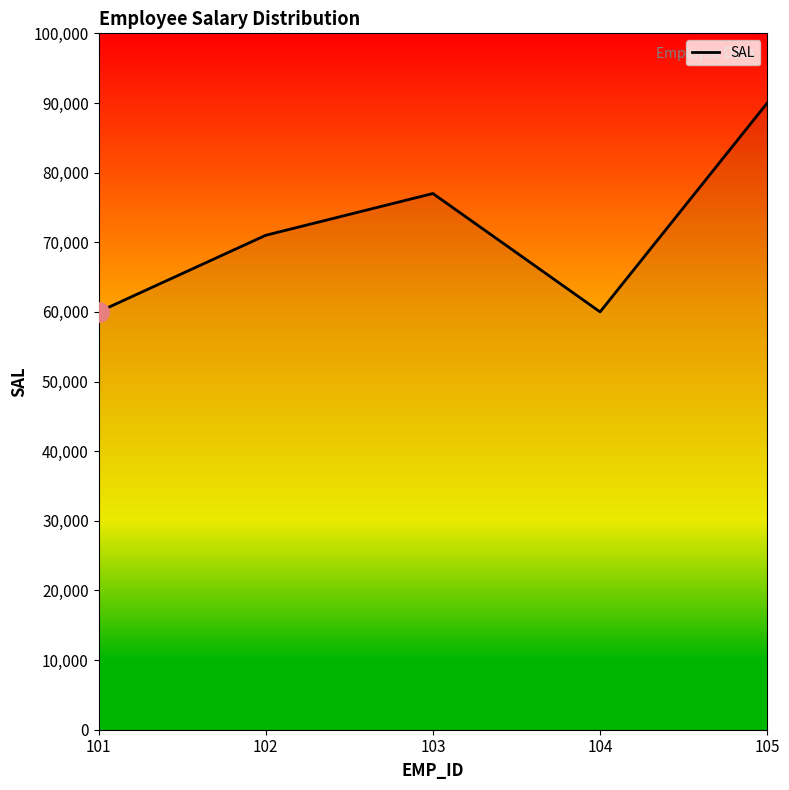

Reading left to right, extract all data points from this chart.

101=60000	102=71000	103=77000	104=60000	105=90000